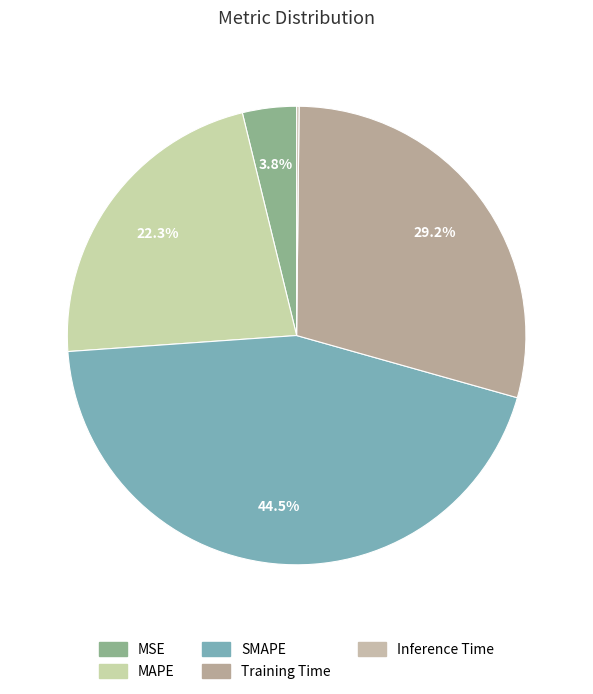

What is the smallest slice in the pie chart?

Inference Time